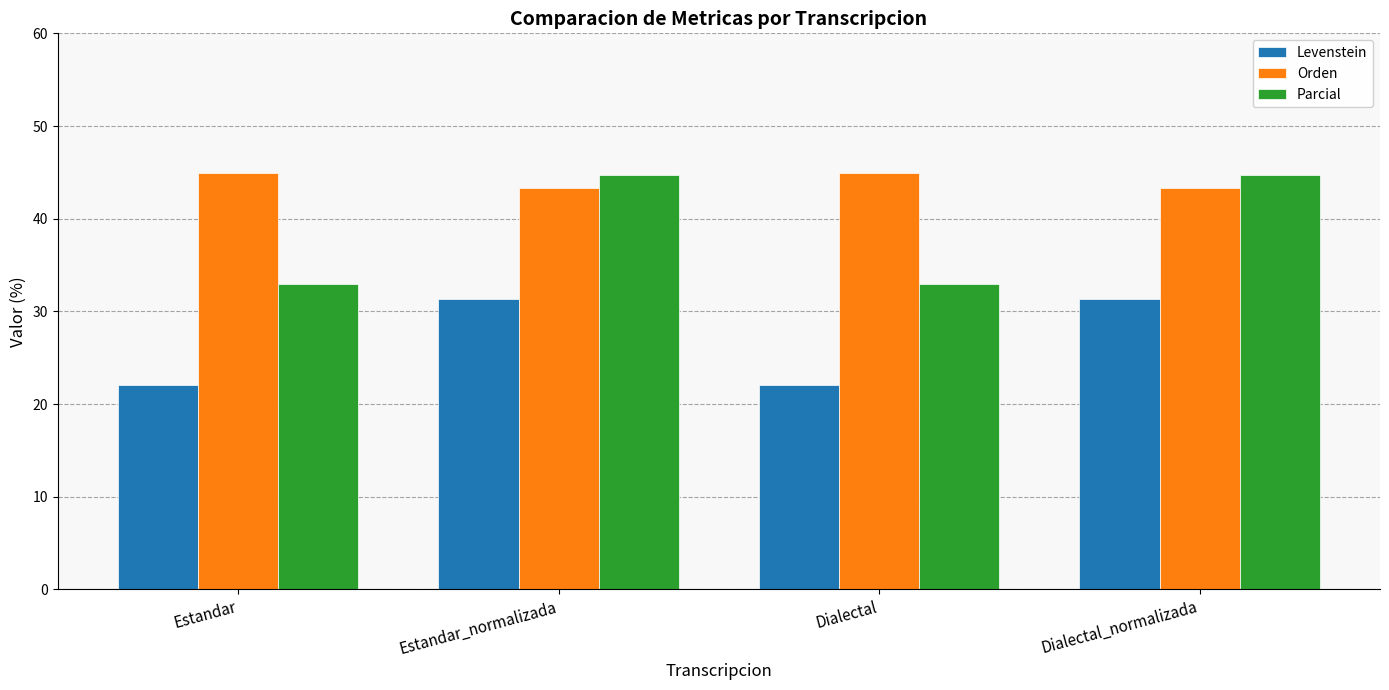

How many values in the Orden series exceed 44?

2